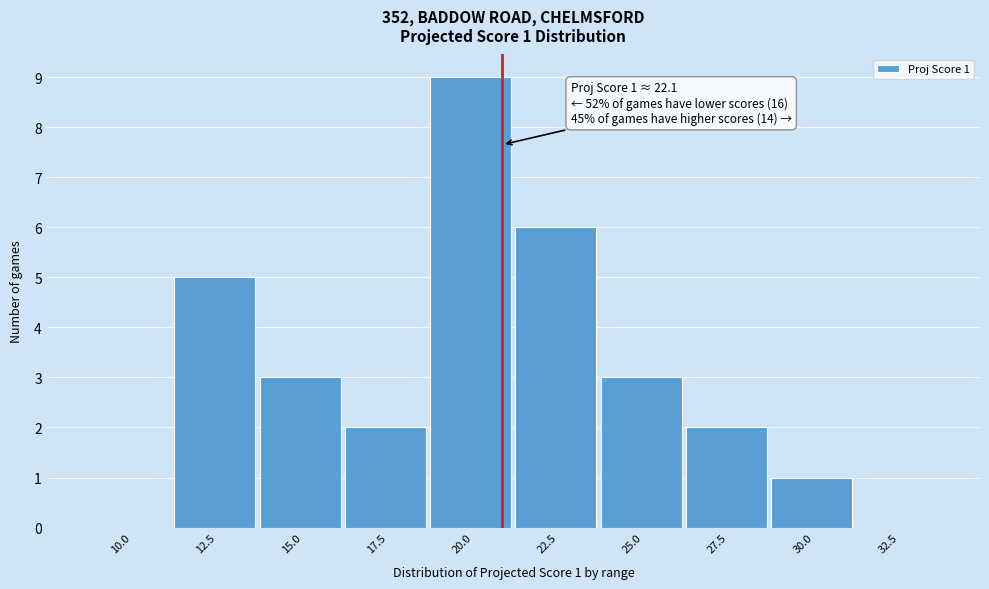

Reading left to right, extract all data points from this chart.

10.0=0	12.5=5	15.0=3	17.5=2	20.0=9	22.5=6	25.0=3	27.5=2	30.0=1	32.5=0